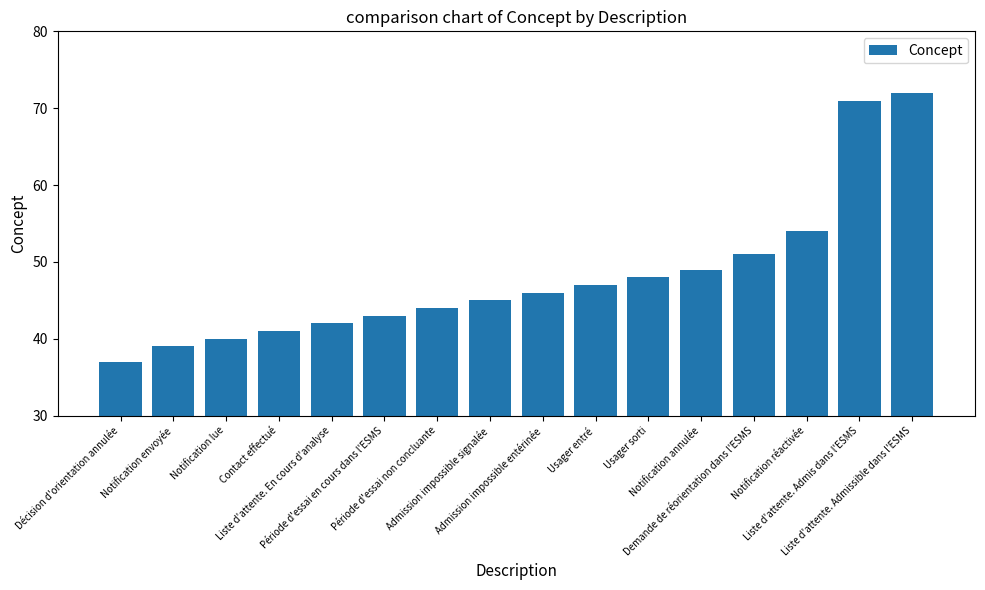

Between Période d'essai en cours dans l'ESMS and Notification annulée, which is larger?

Notification annulée